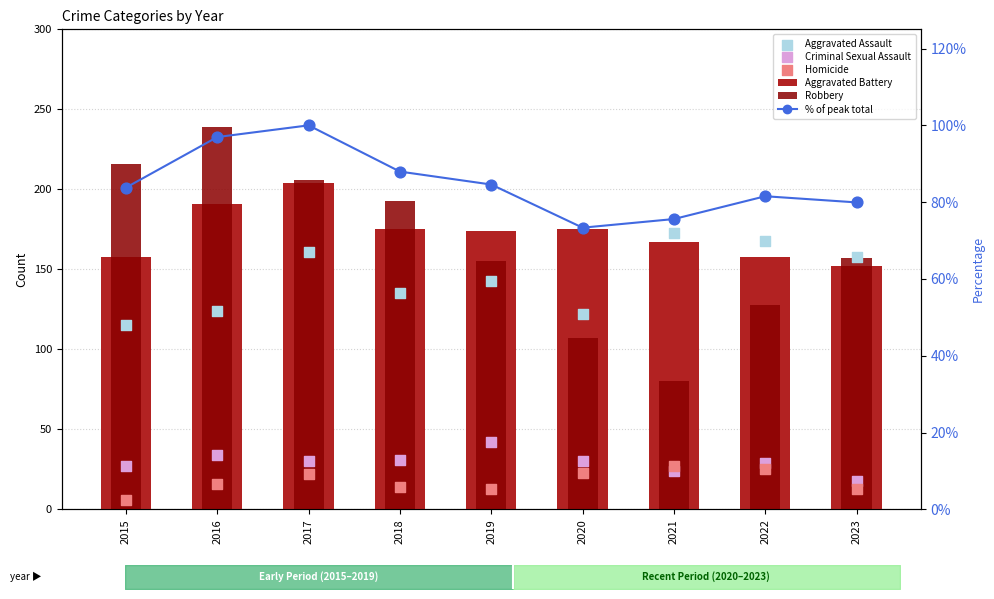

At how many categories does at least one series exceed 122?

9